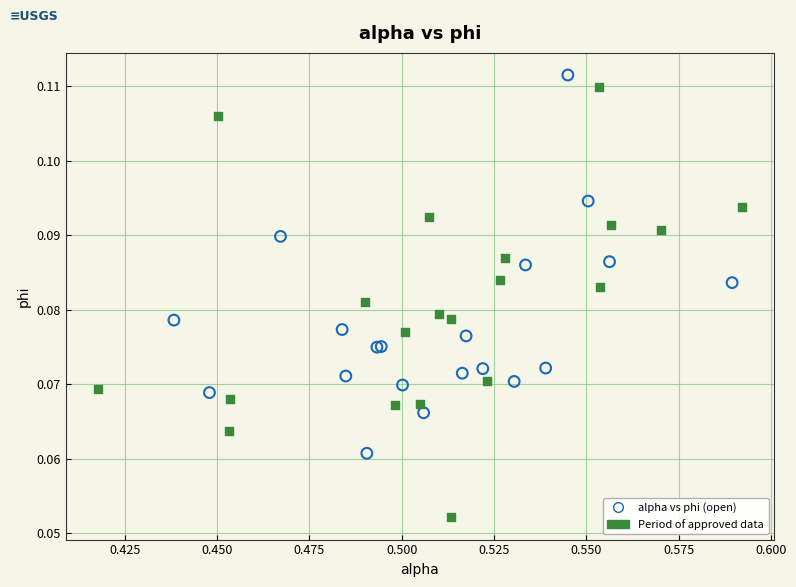

Which series reaches the minimum Y coordinate?

Period of approved data